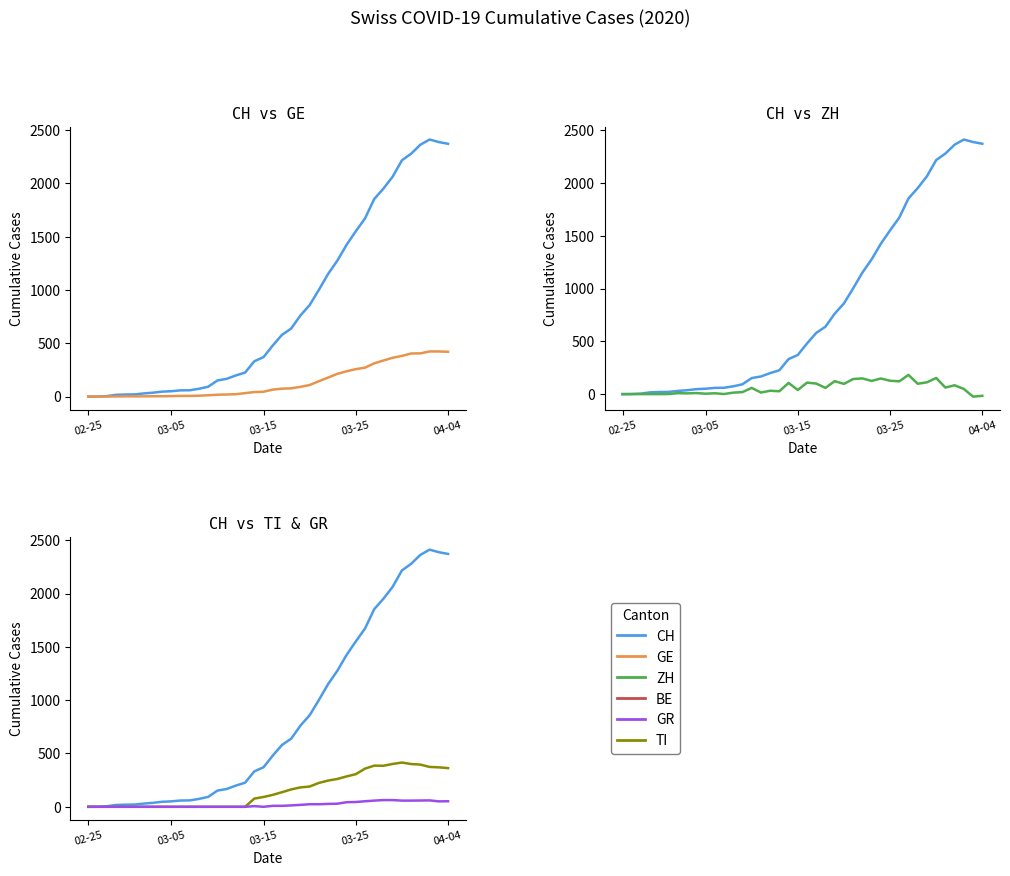

At which category does the chart reach its peak across all series?

37